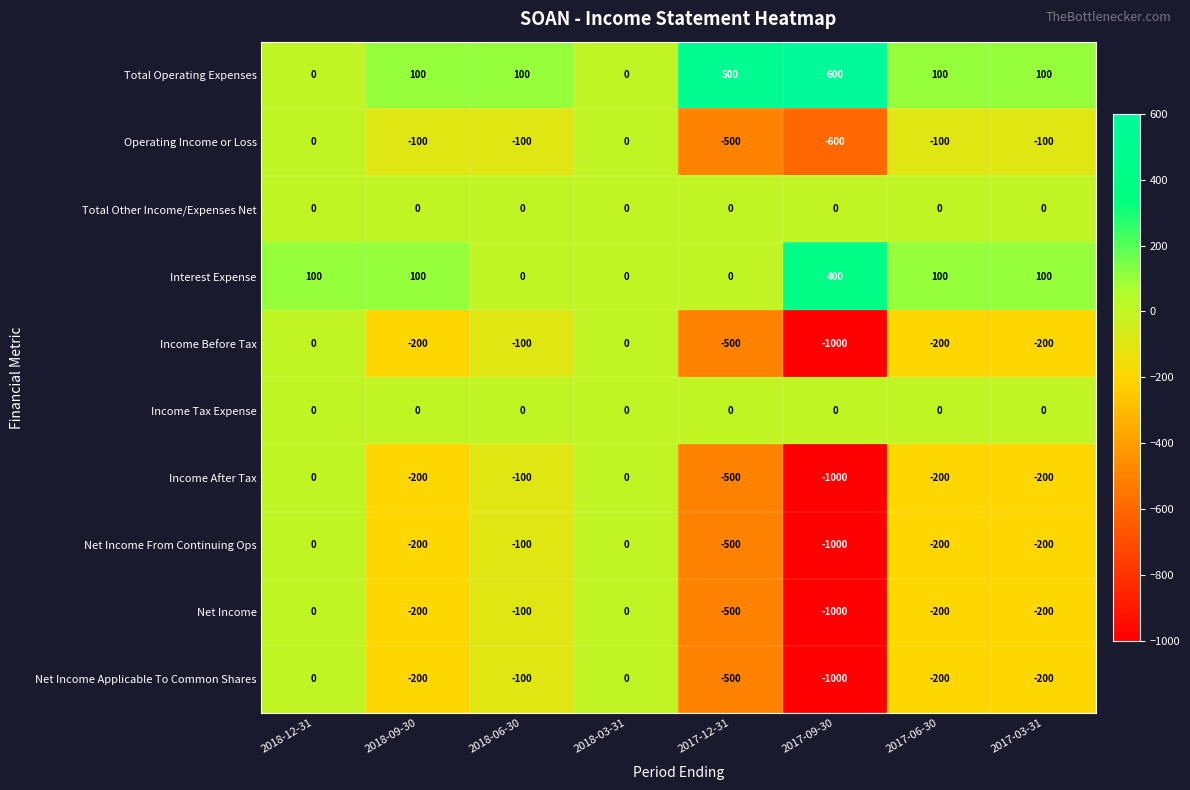

At which category does the chart reach its minimum across all series?

2017-09-30